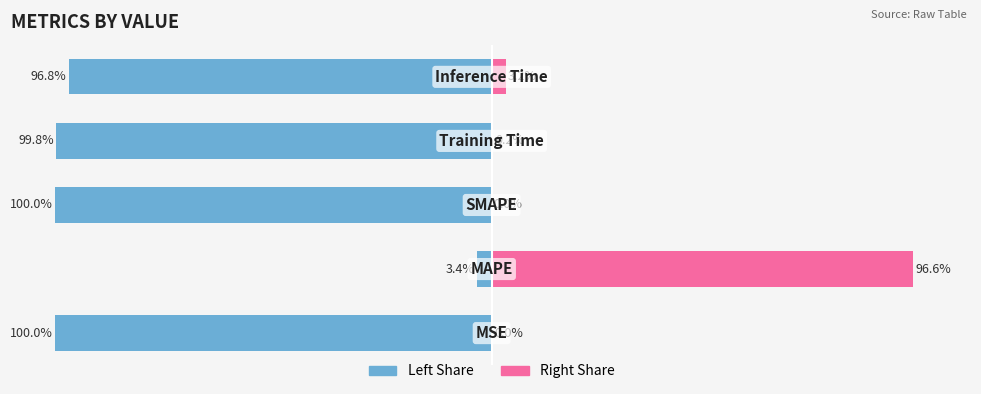

What is the spread (max minus min) of values at 2?

100.0